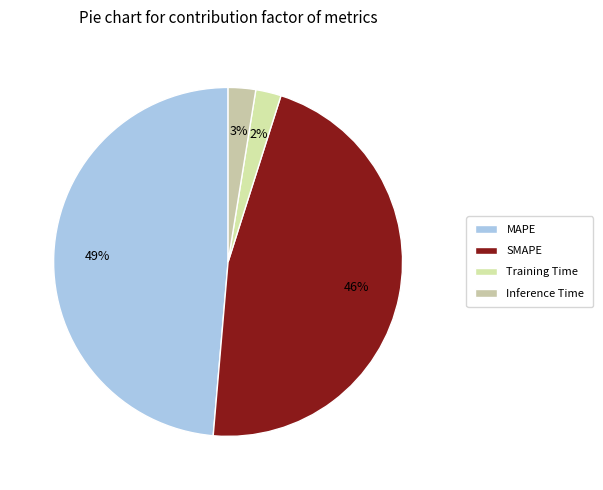

To the nearest percent, what percentage of the pie is SMAPE?

46%